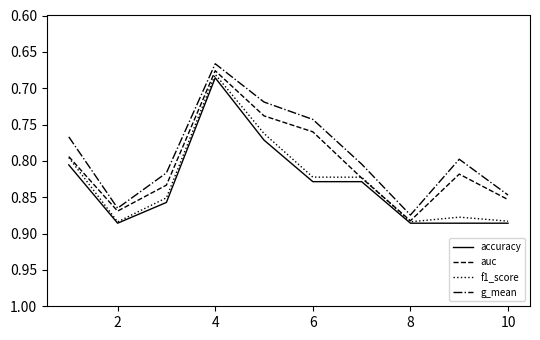

Is this an area chart (filled region under the line)?

No